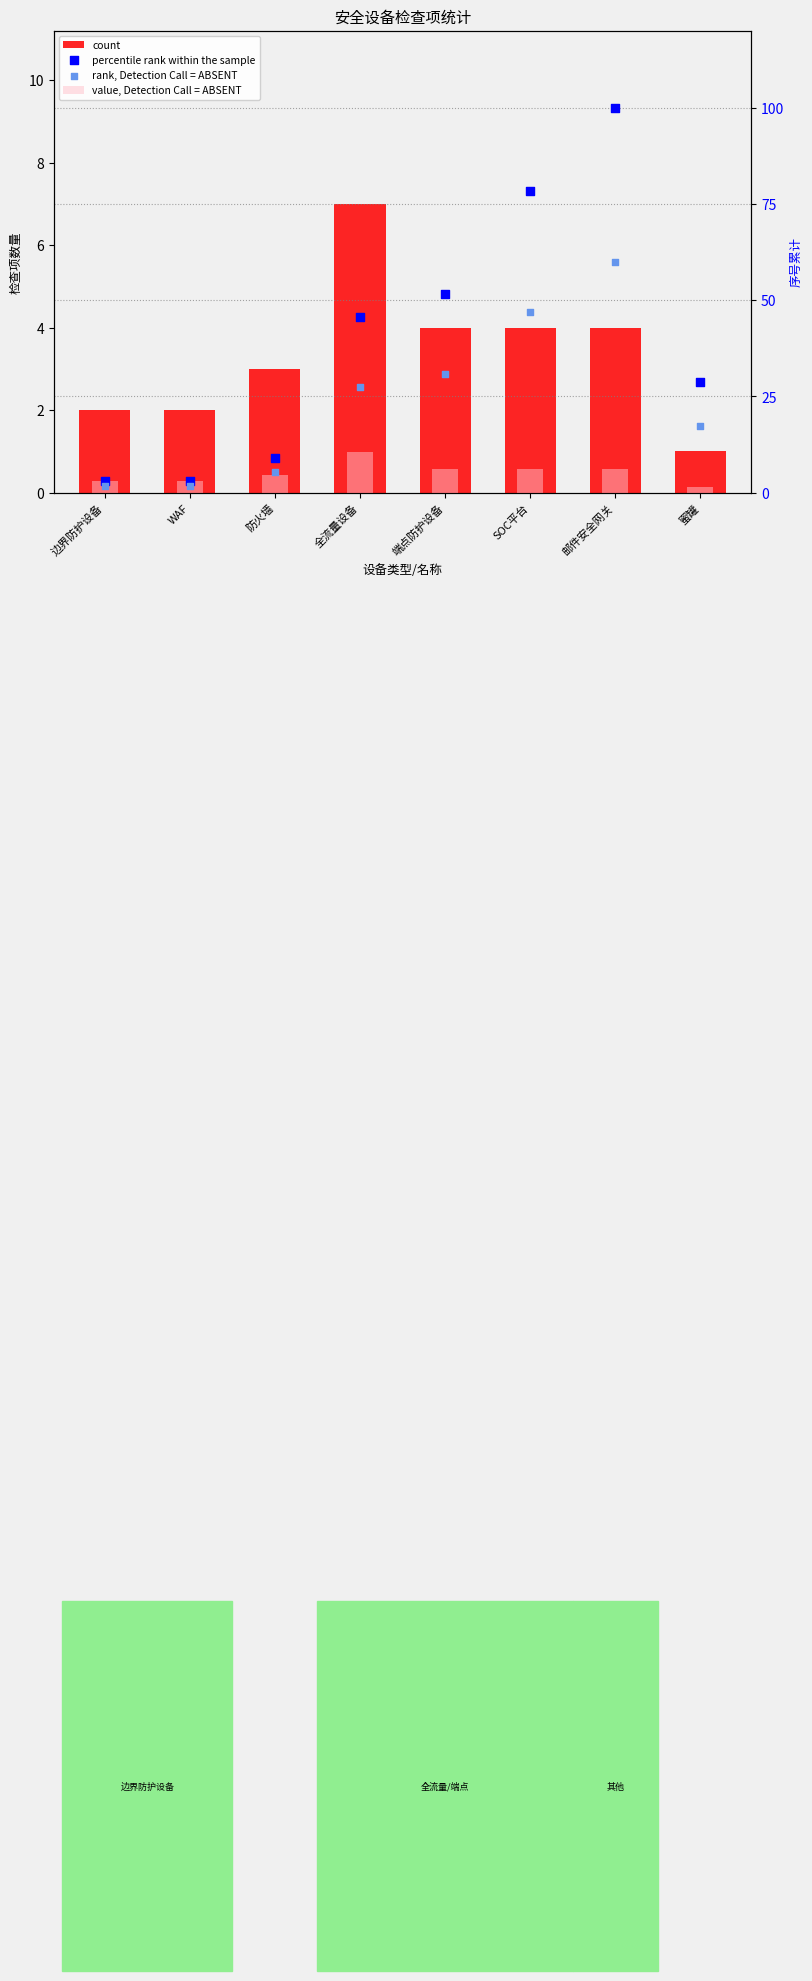

Which series reaches the maximum Y coordinate?

percentile rank within the sample